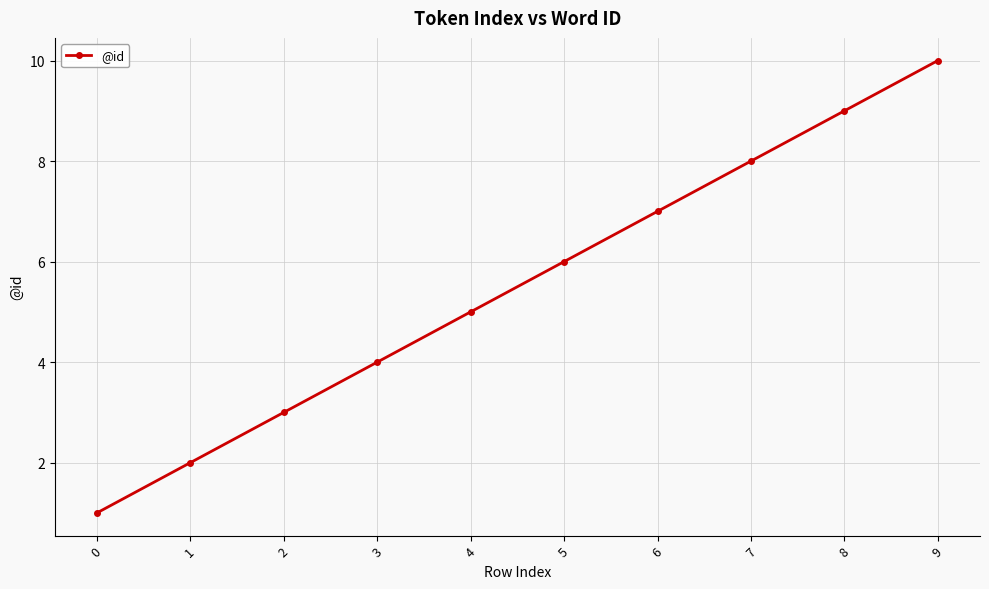

List the labels in order of value, smallest first.

0, 1, 2, 3, 4, 5, 6, 7, 8, 9